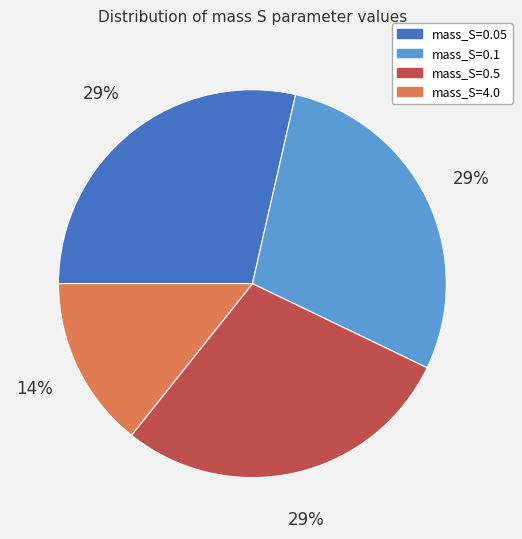

Does any single category account for the majority?

No